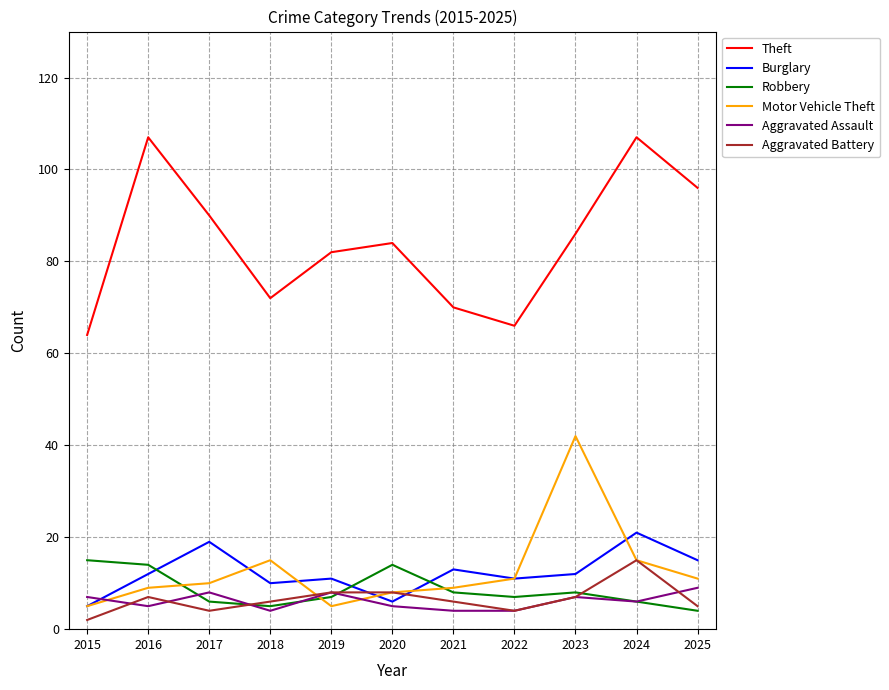

At which category does the chart reach its minimum across all series?

2015